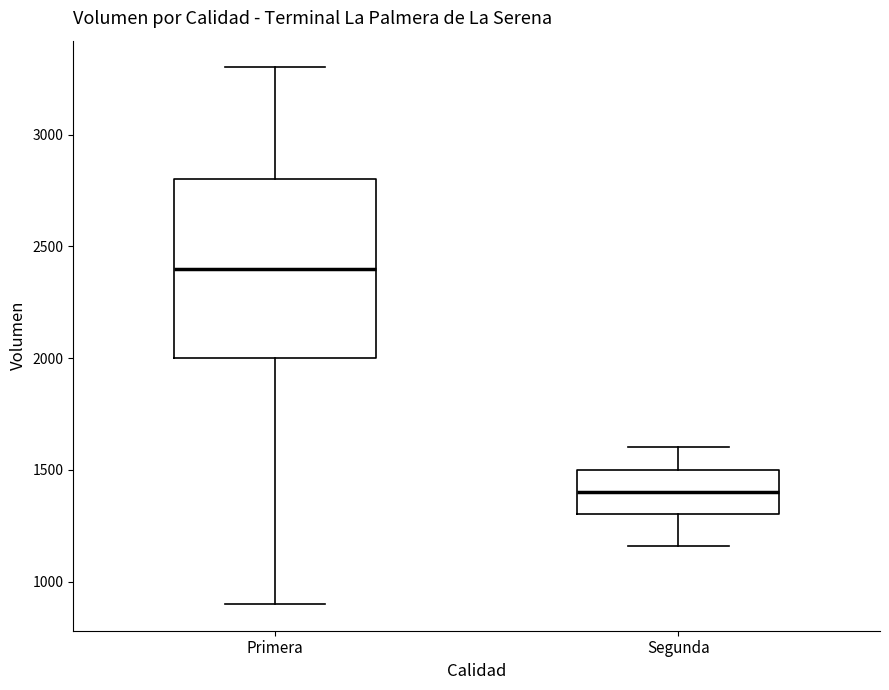

Which box is the tallest, from its lower edge to its upper edge?

Primera